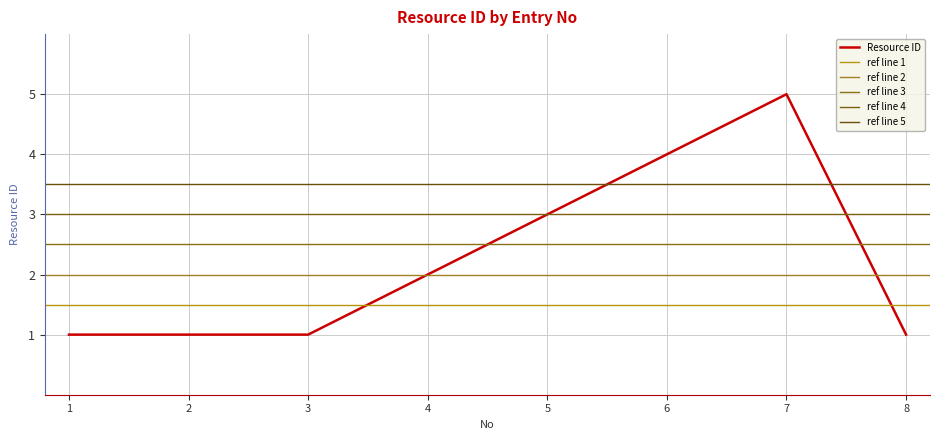

The chart shows a value of 0 at 3. True or false?

False